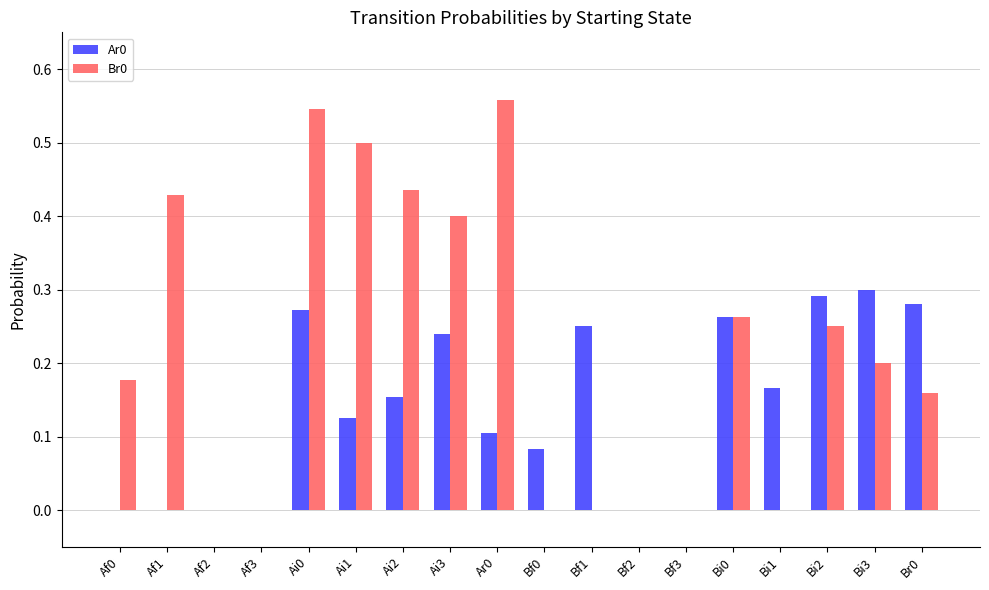

What is the sum of all Ar0 values?

2.5